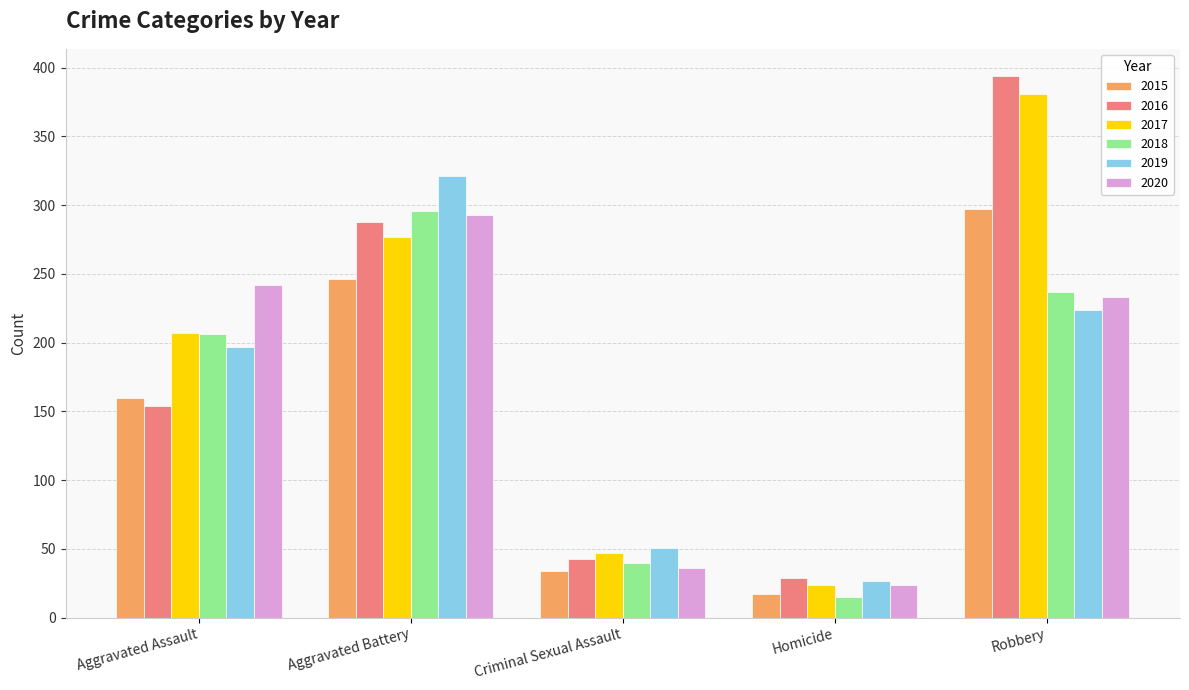

Which series has the largest total across all categories?

2017